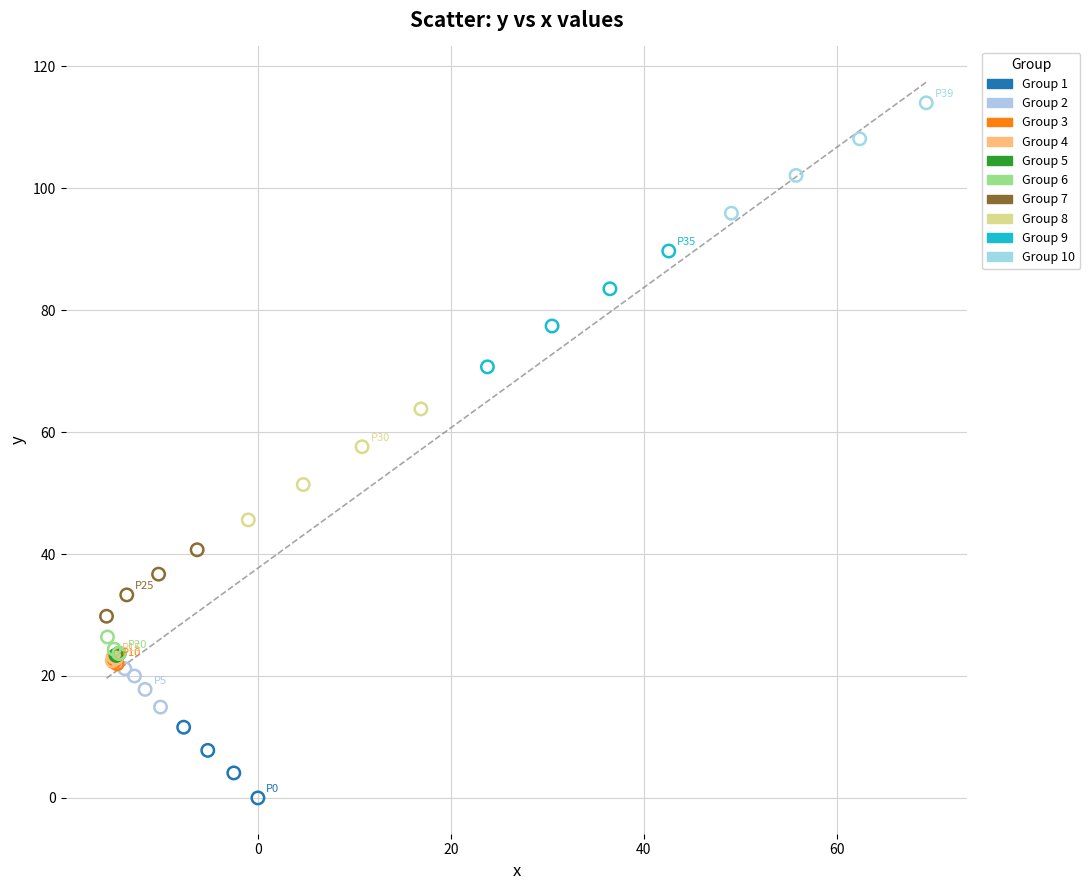

Which series reaches the maximum Y coordinate?

Group 10